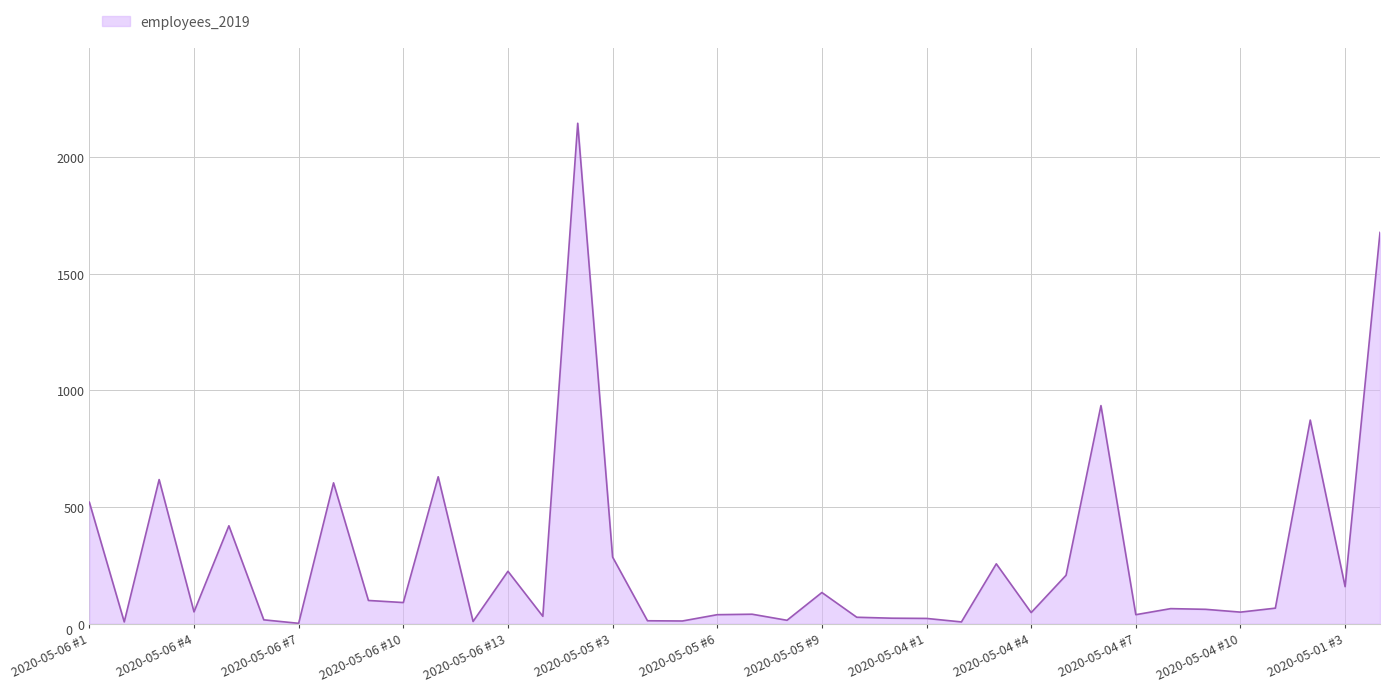

What is the difference between the maximum and minimum values?

2143